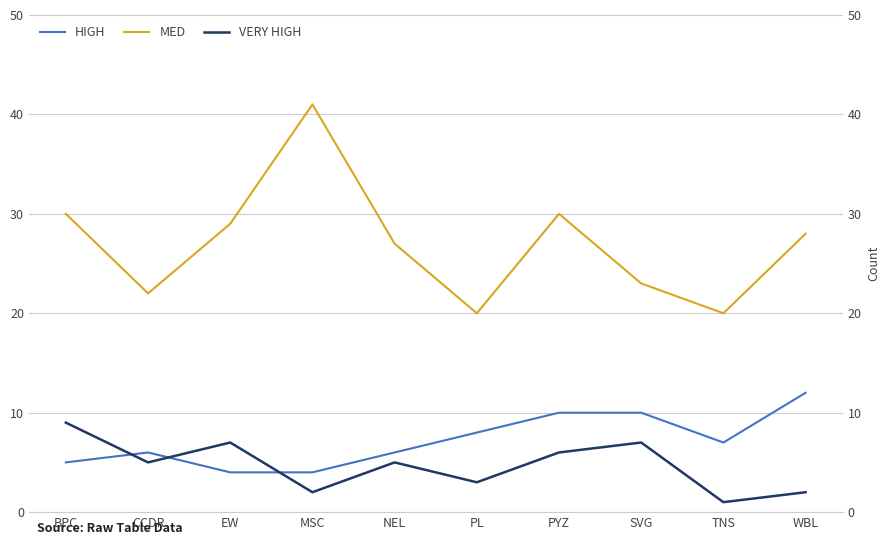

What is the label of the 5th point from the left?

NEL